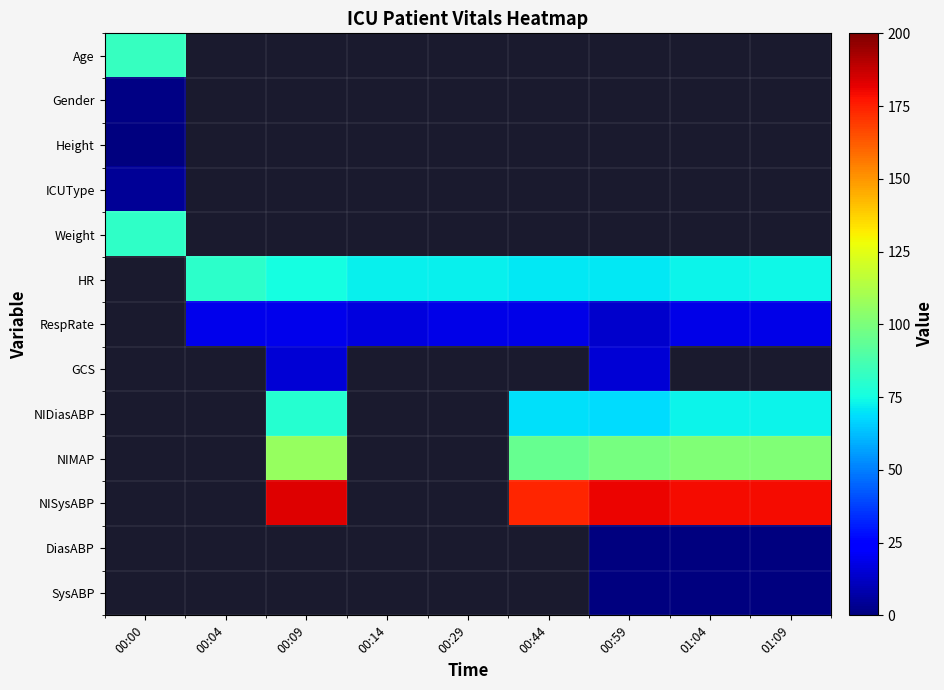

Which series changed the most between 00:04 and 01:09?

HR